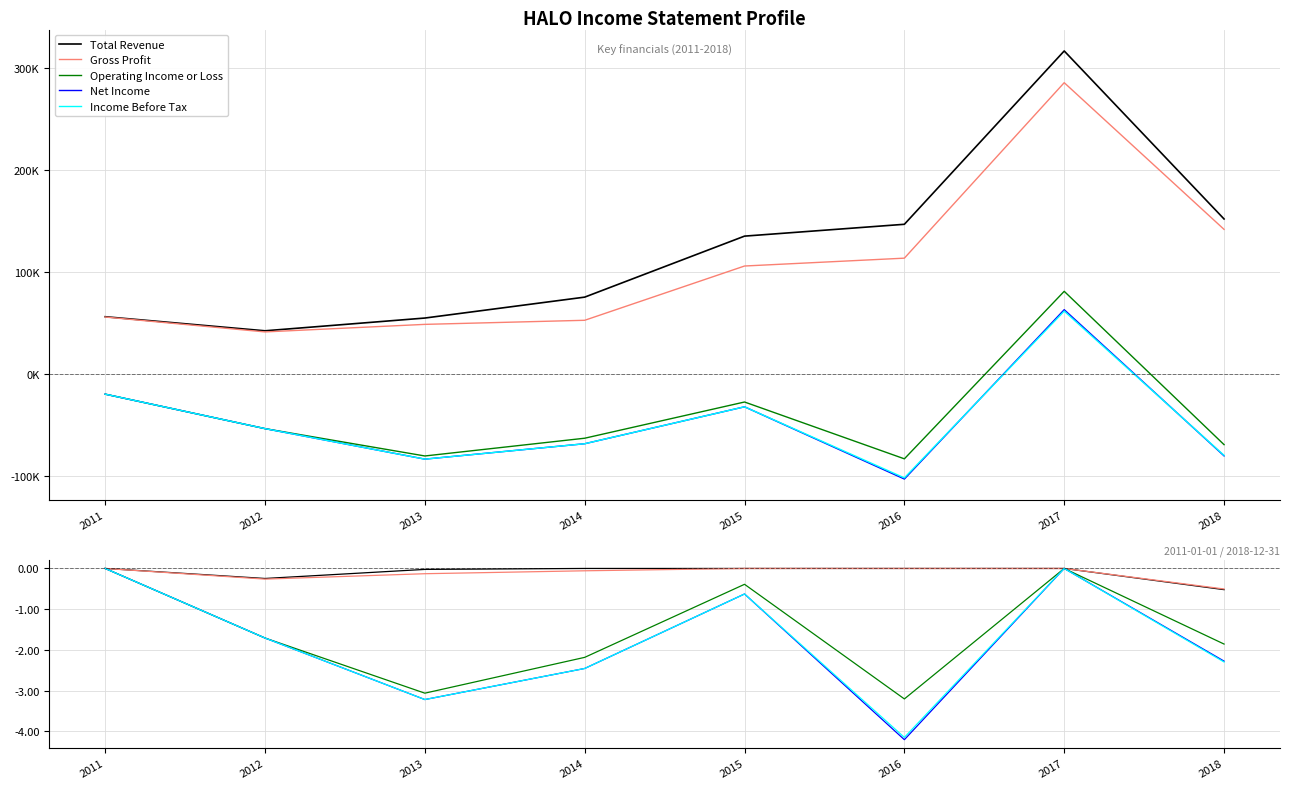

What is the difference between the Net Income values at 2012 and 2017?

1.7